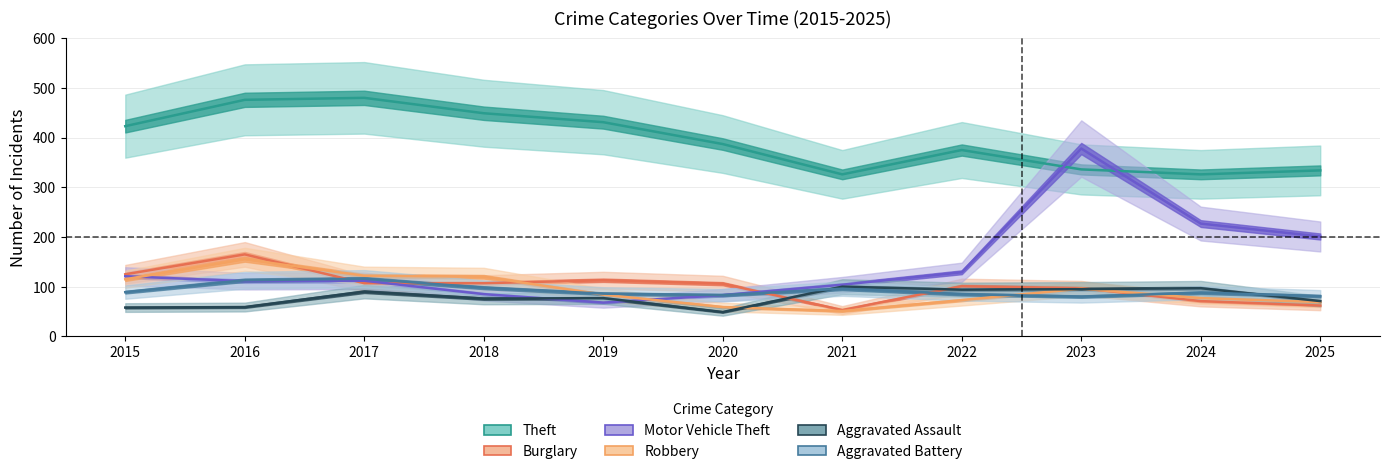

Which series changed the most between 2015 and 2018?

Motor Vehicle Theft